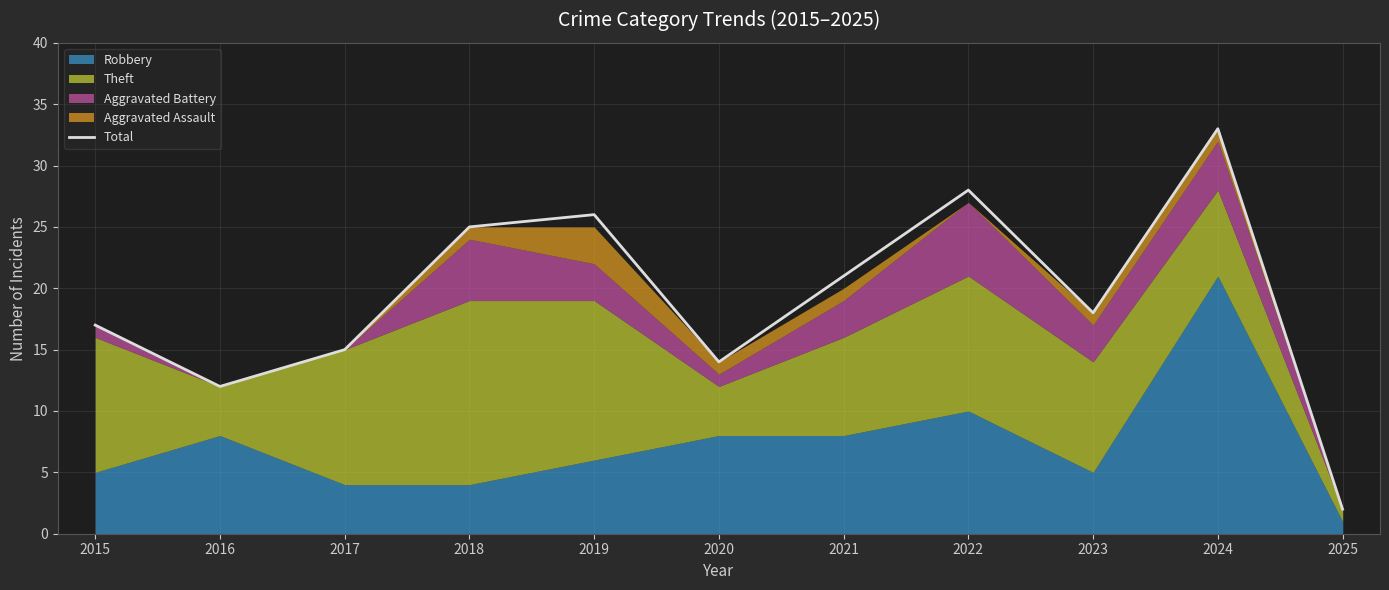

True or false: the data shows 22 at 2017.

False